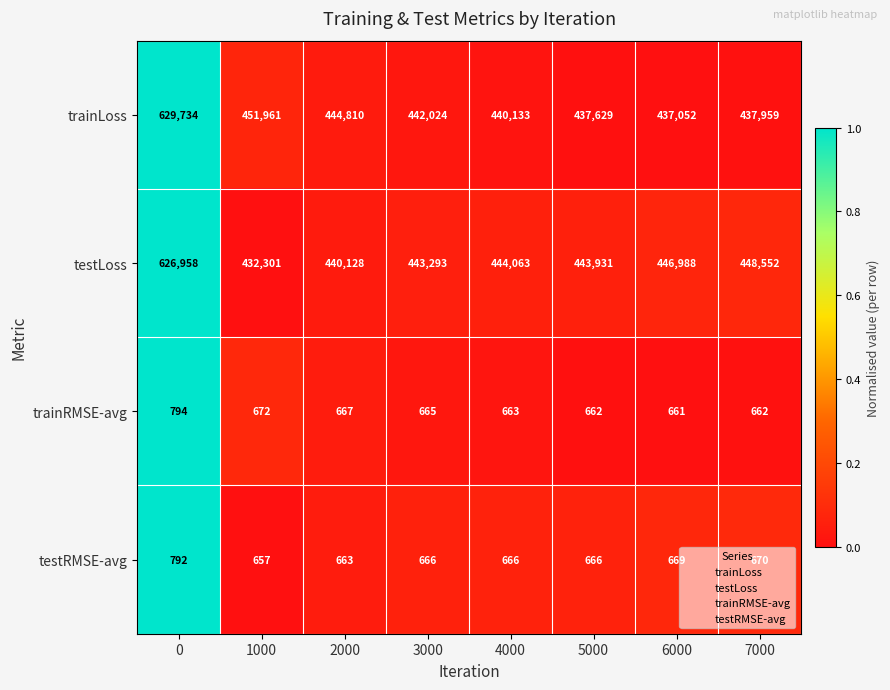

At 3000, list the series in order from largest to smallest.

testLoss, trainLoss, testRMSE-avg, trainRMSE-avg